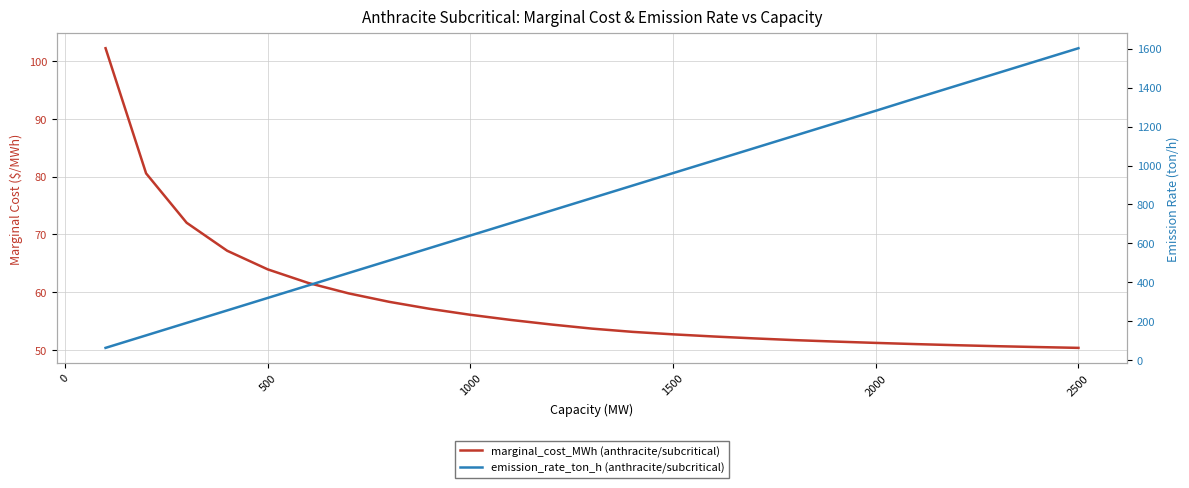

How many values in the emission_rate_ton_h (anthracite/subcritical) series are below 833?

12